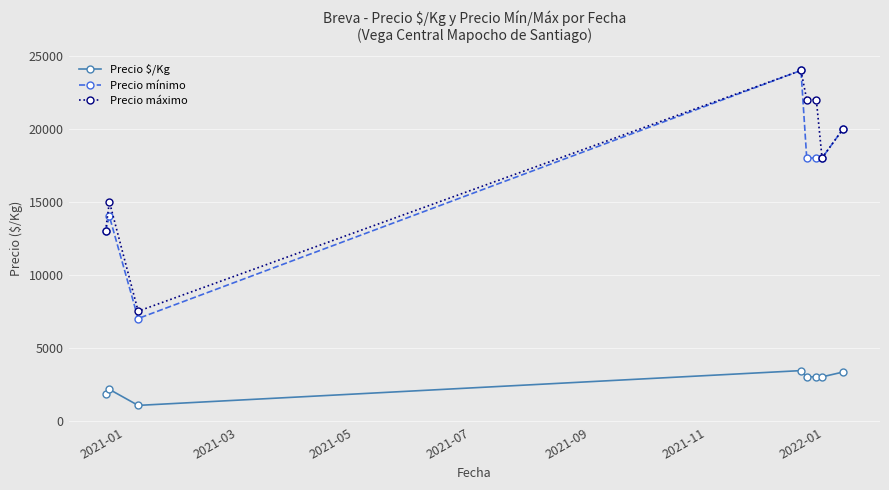

True or false: Precio $/Kg and Precio máximo intersect in this chart.

False